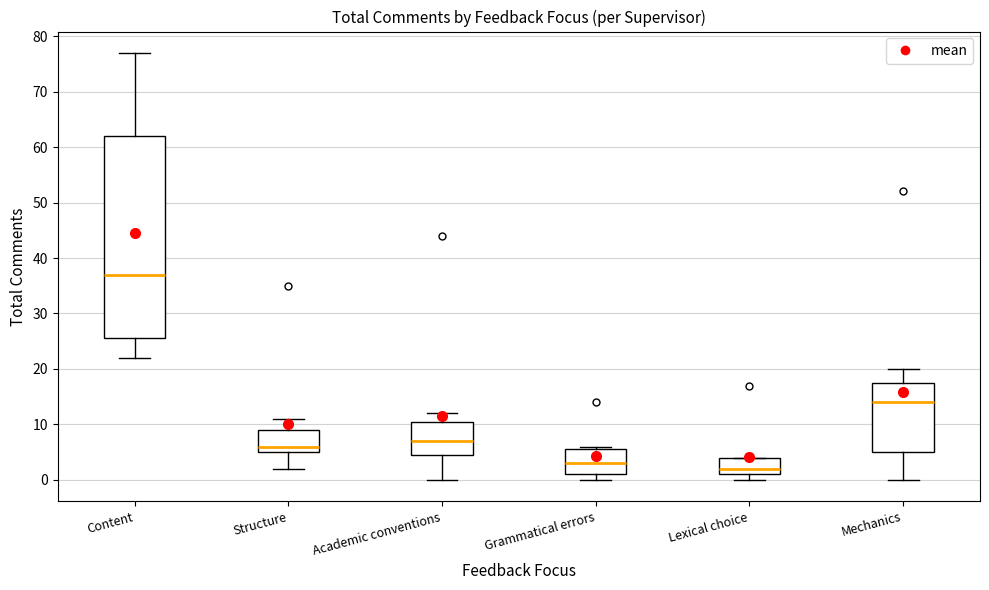

Which box's median line is the lowest?

Lexical choice